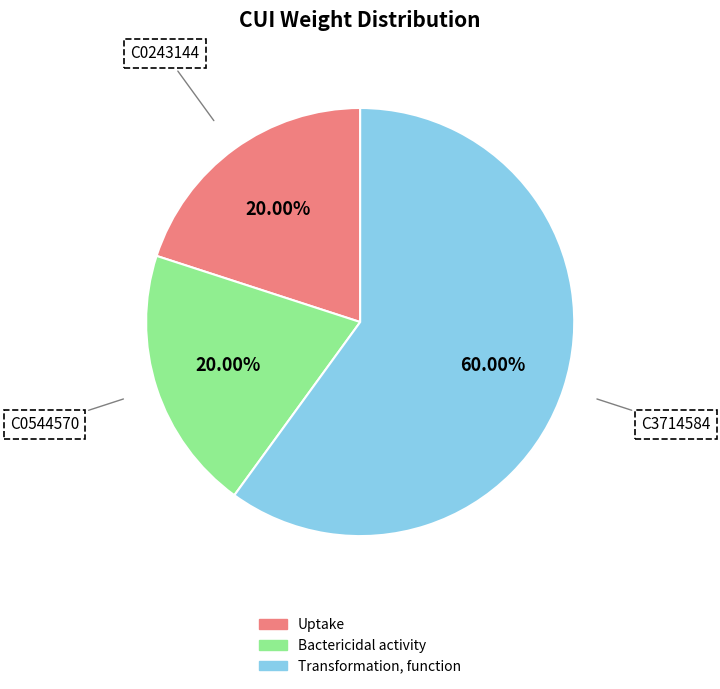

Is there a majority slice in this chart?

Yes